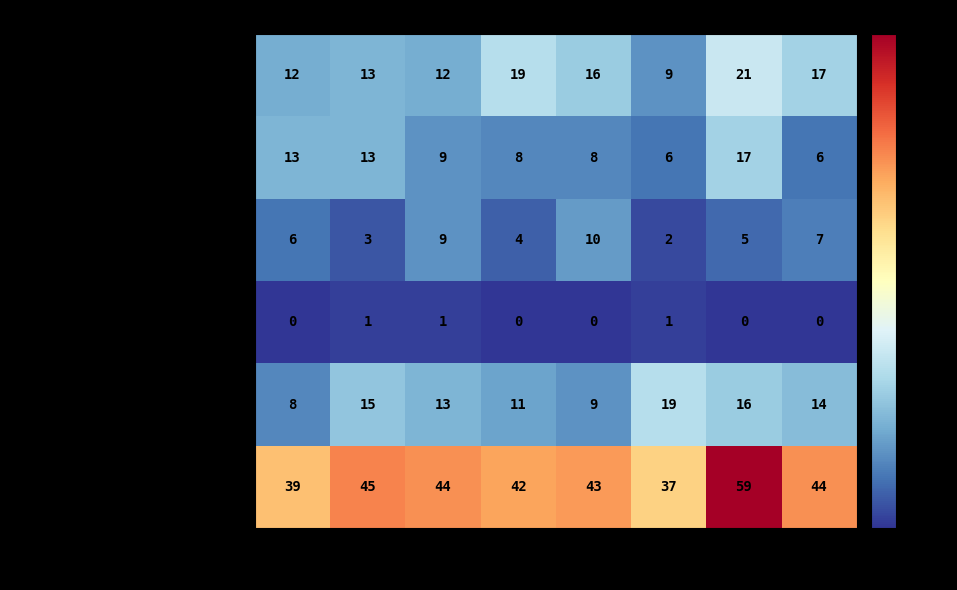

Which label corresponds to the largest value in the chart?

2021